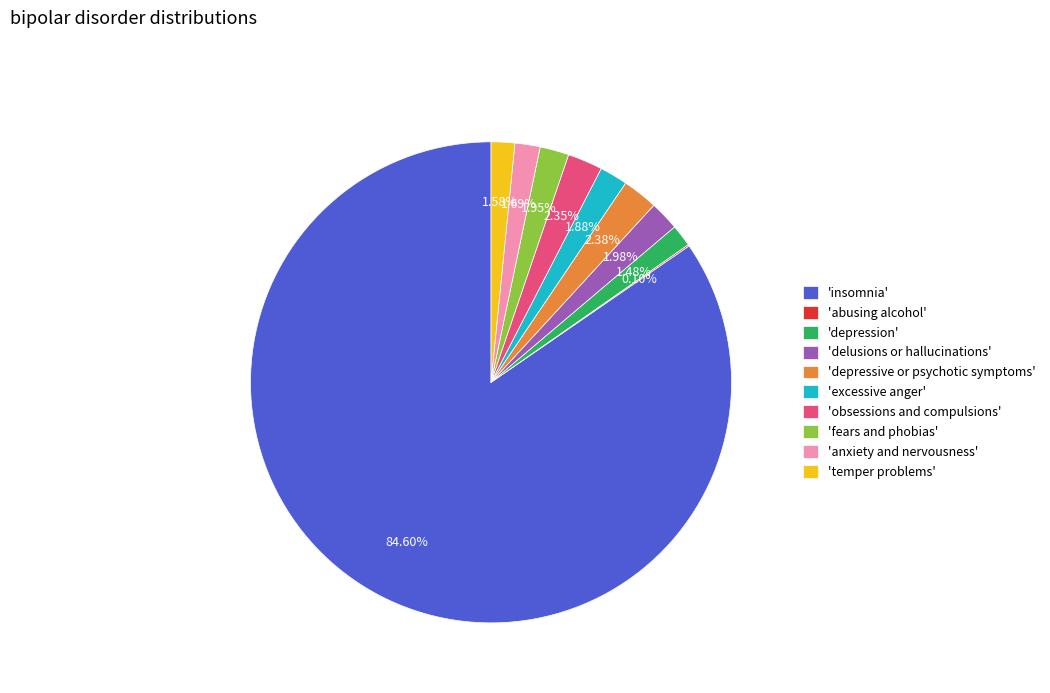

Between 'insomnia' and 'delusions or hallucinations', which is larger?

'insomnia'